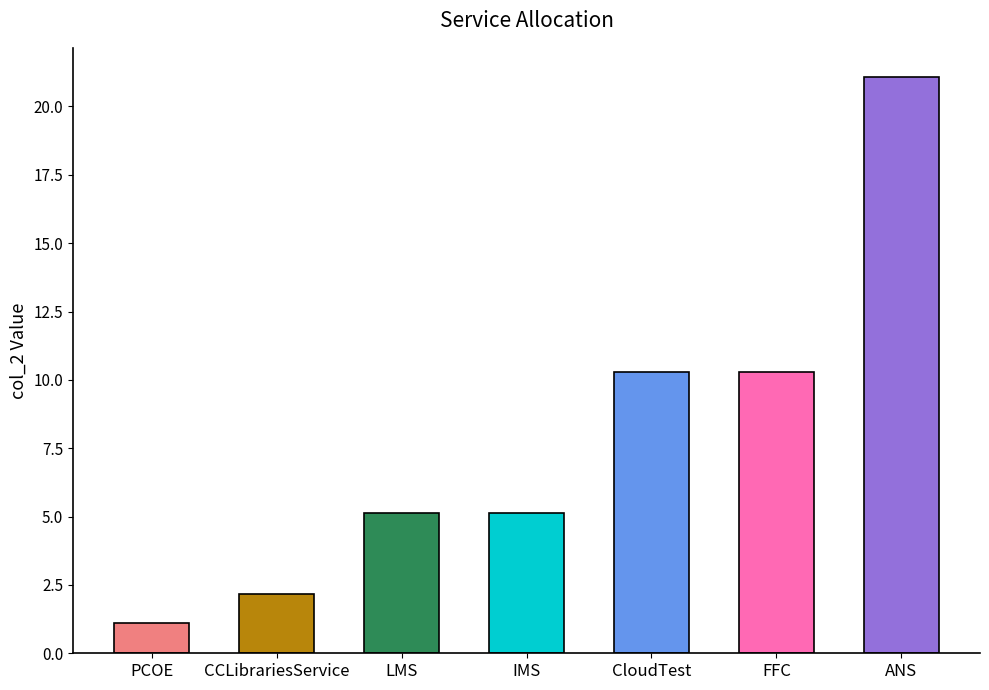

What position from the left is ANS?

7